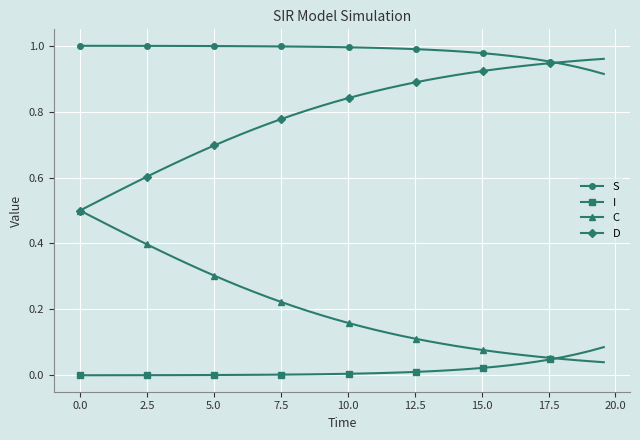

How many series are shown in this chart?

4